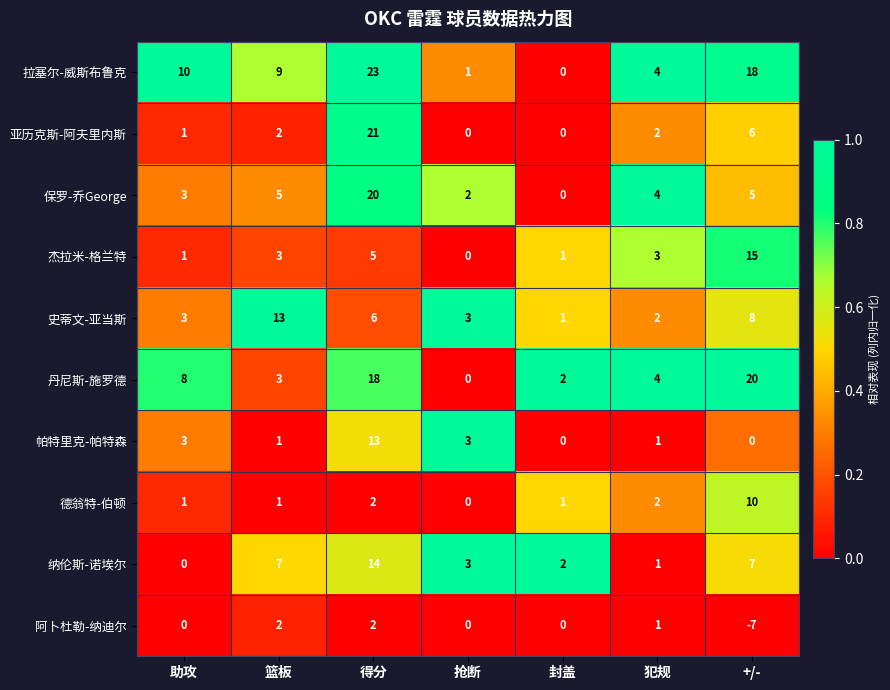

At which category is the sum across all series the highest?

得分